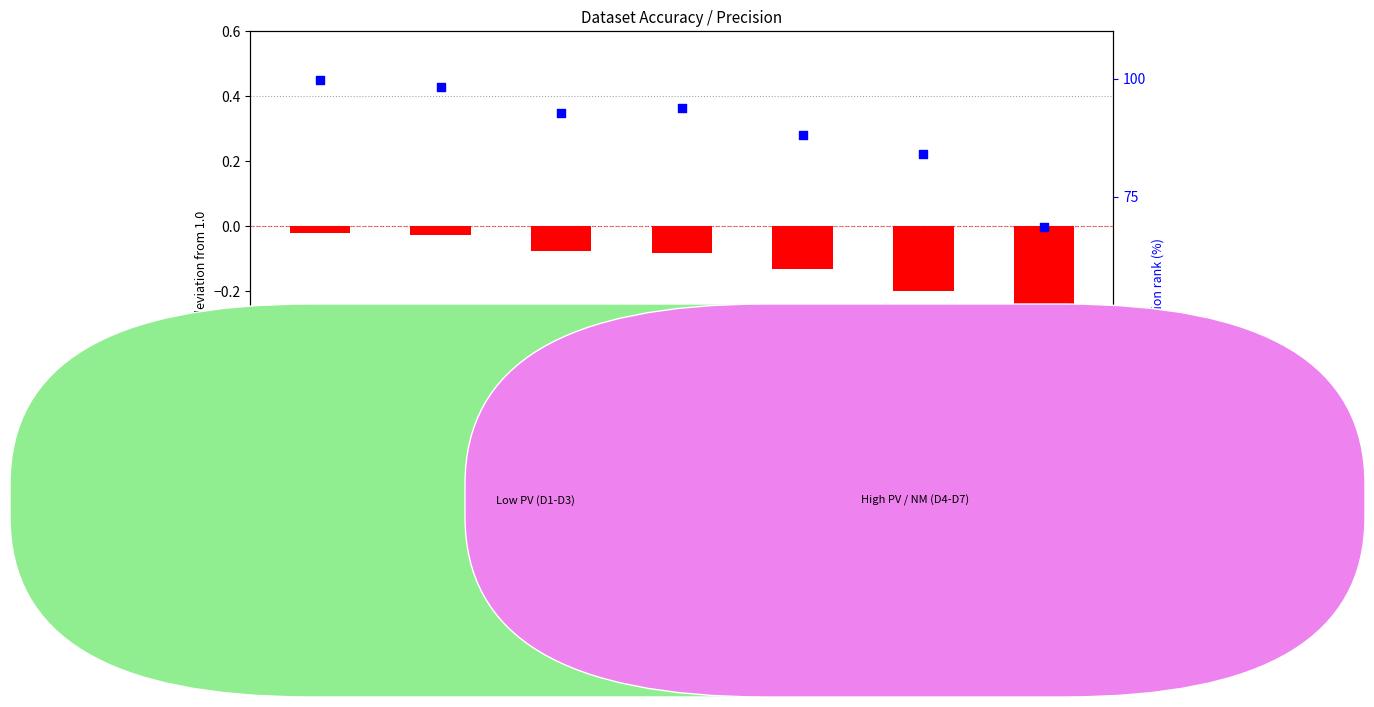

At how many categories does at least one series exceed 27?

7